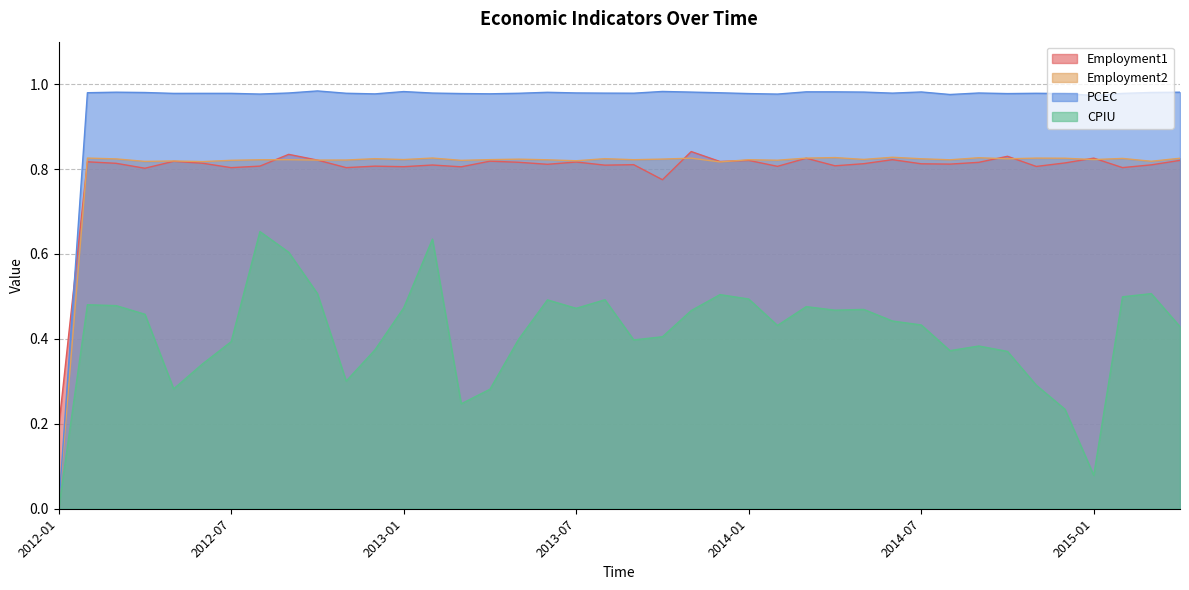

Does the chart display data point markers on the line(s)?

No